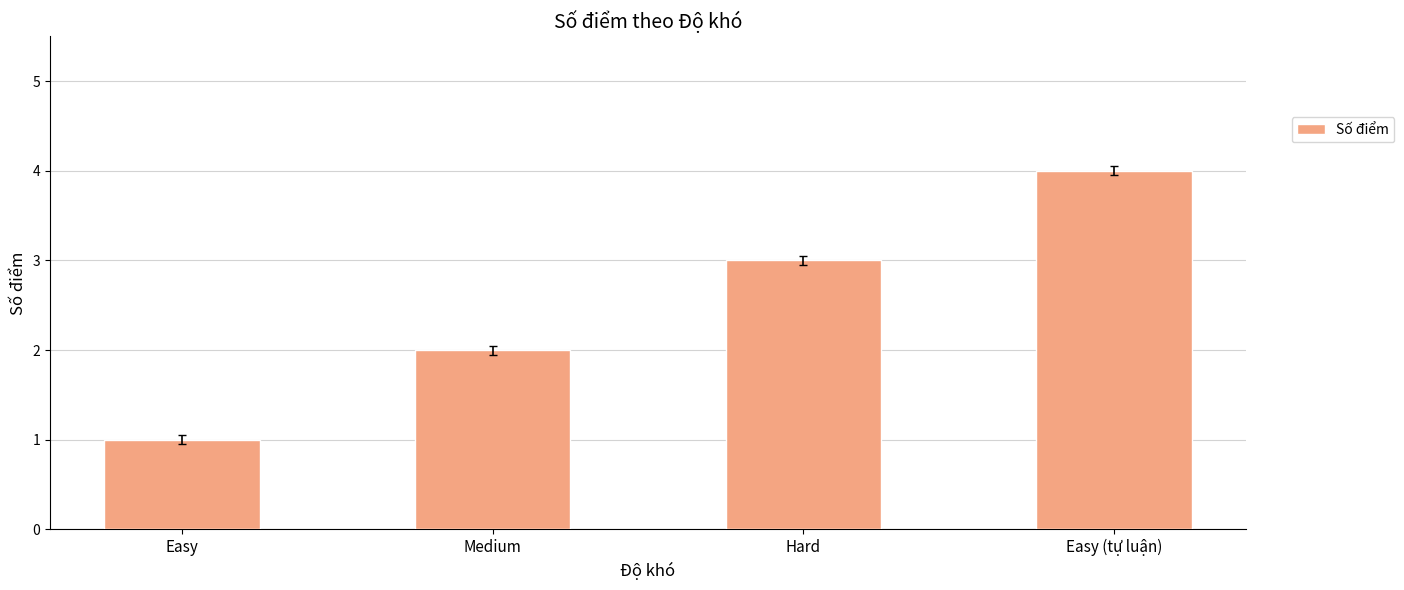

The chart shows a value of 4 at Easy (tự luận). True or false?

True